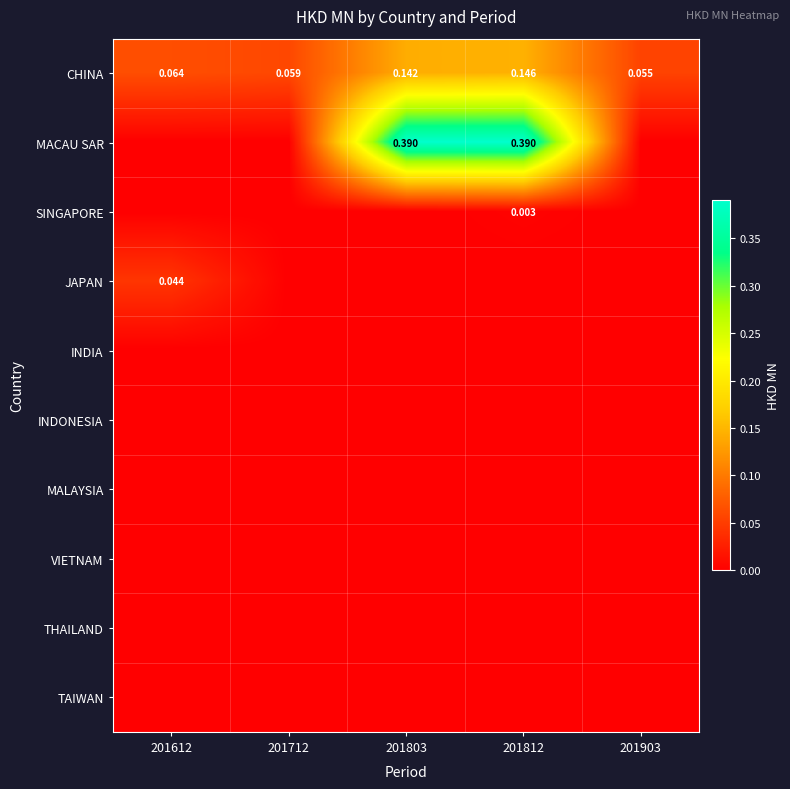

The INDIA series shows 0.0 at 201712. True or false?

True